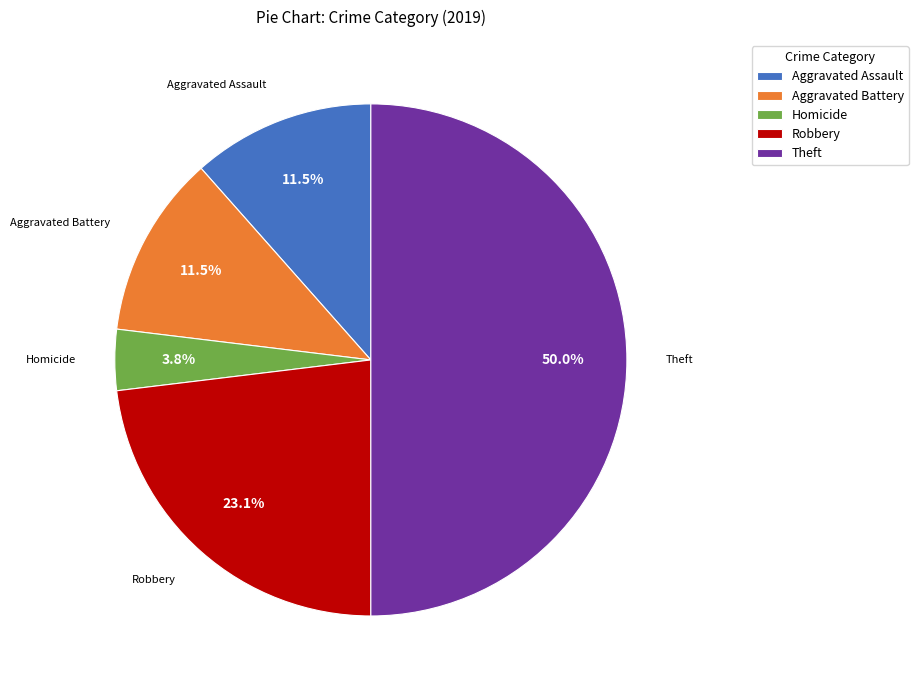

Which category has the smallest portion of the pie?

Homicide